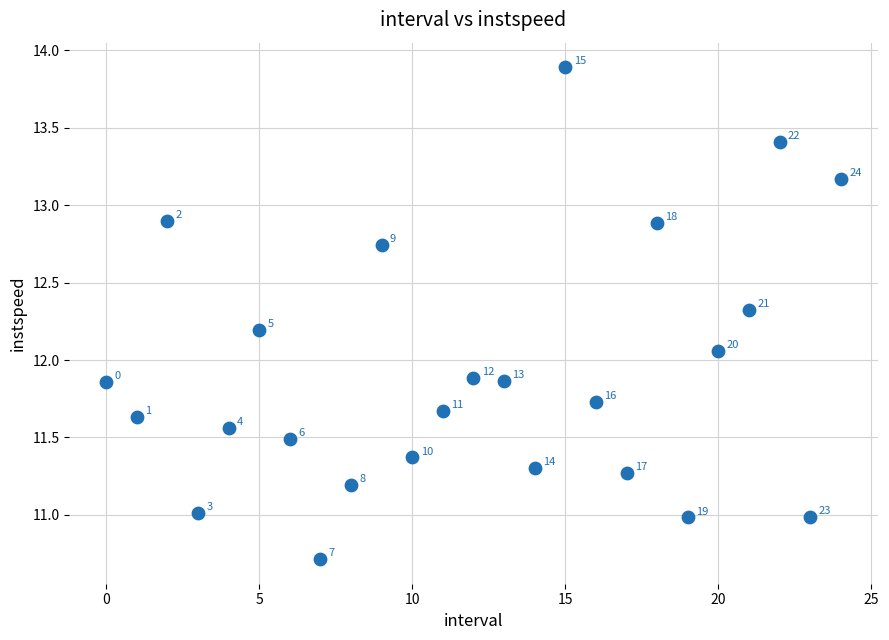

What is the range of Y values (max minus min)?

3.2